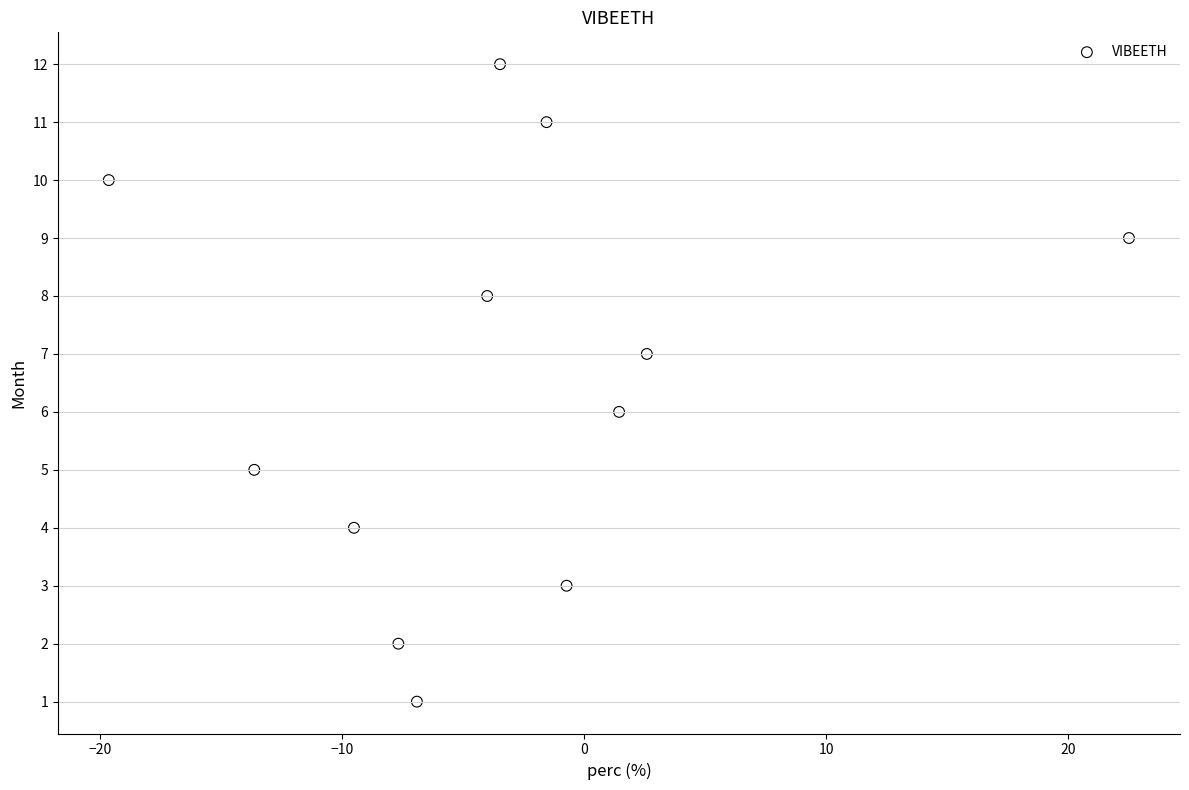

What is the range of Y values (max minus min)?

11